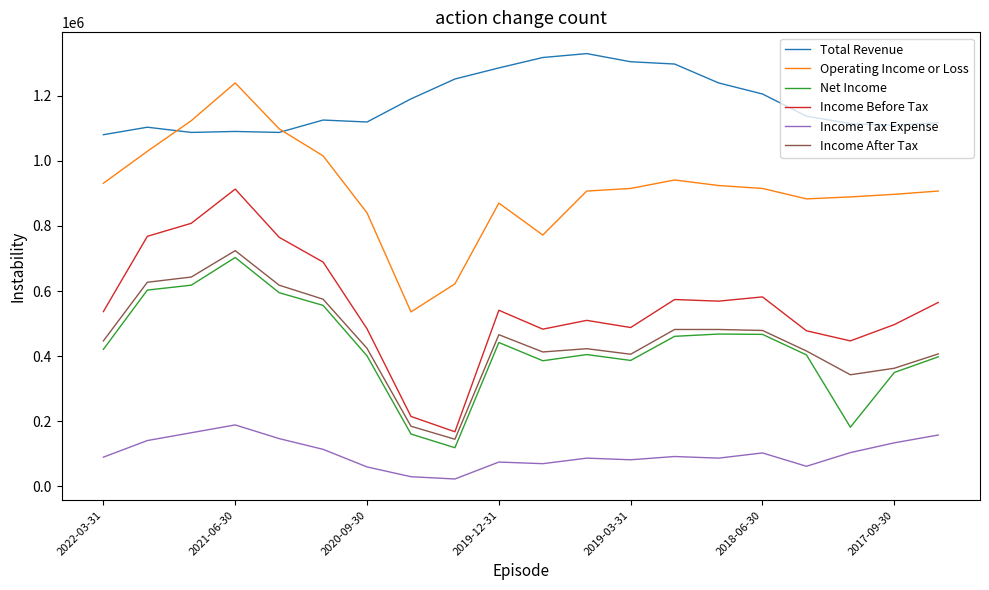

Which series has the largest total across all categories?

Total Revenue